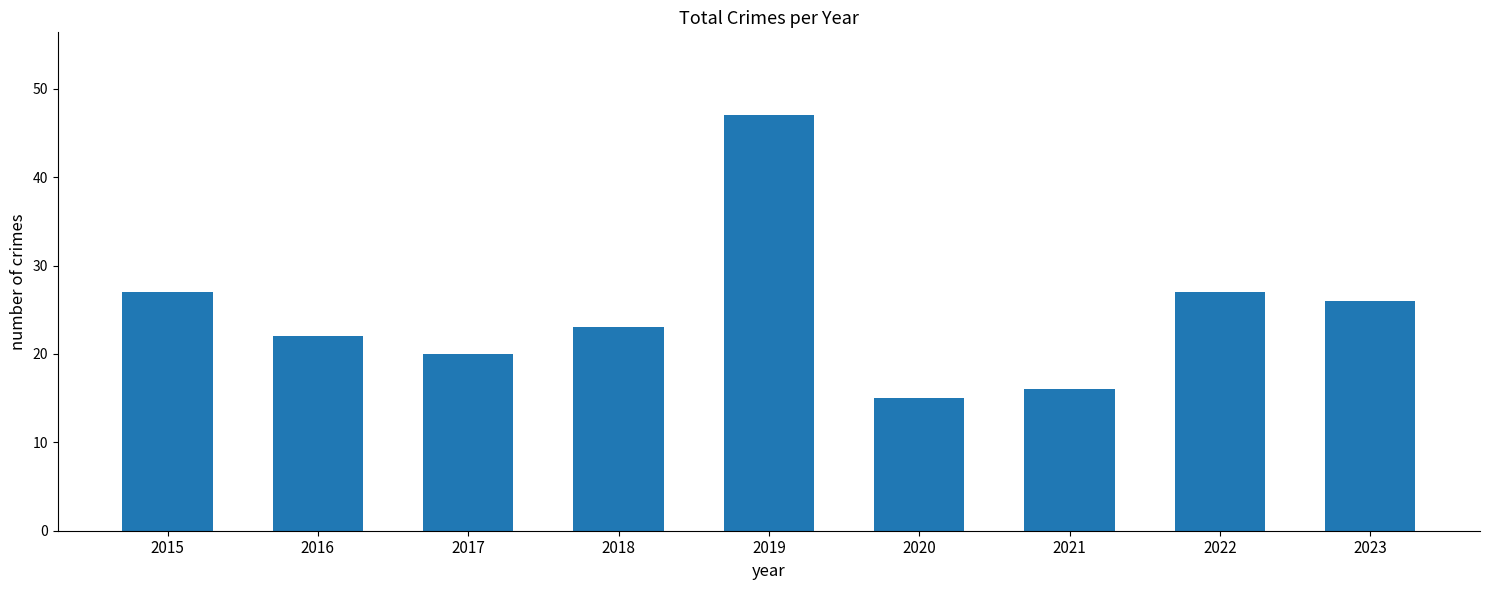

How many series are shown in this chart?

1